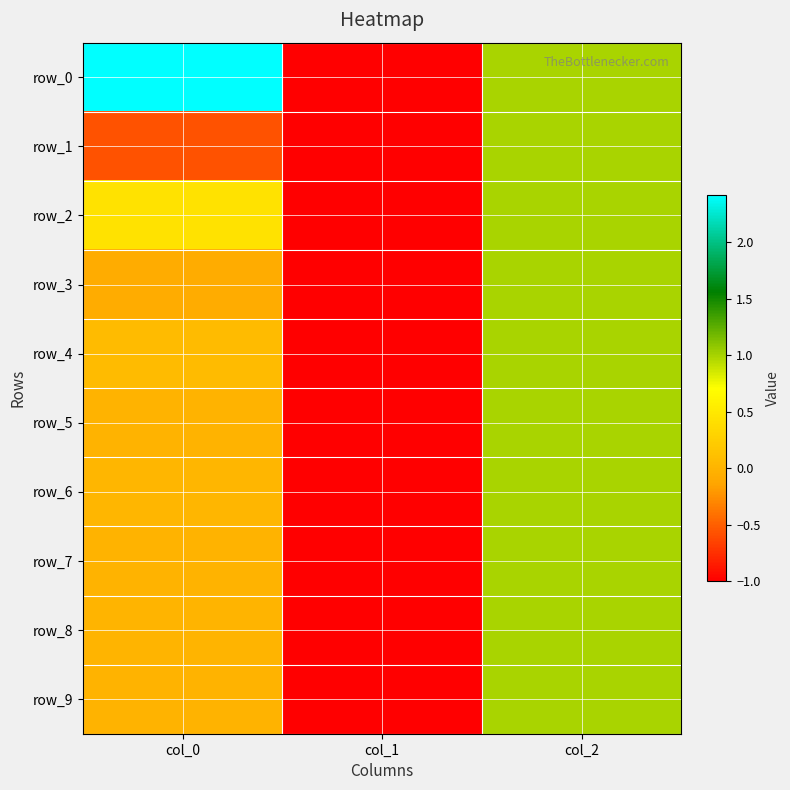

What is the sum of the row_1 values at col_0 and col_1?

-1.6